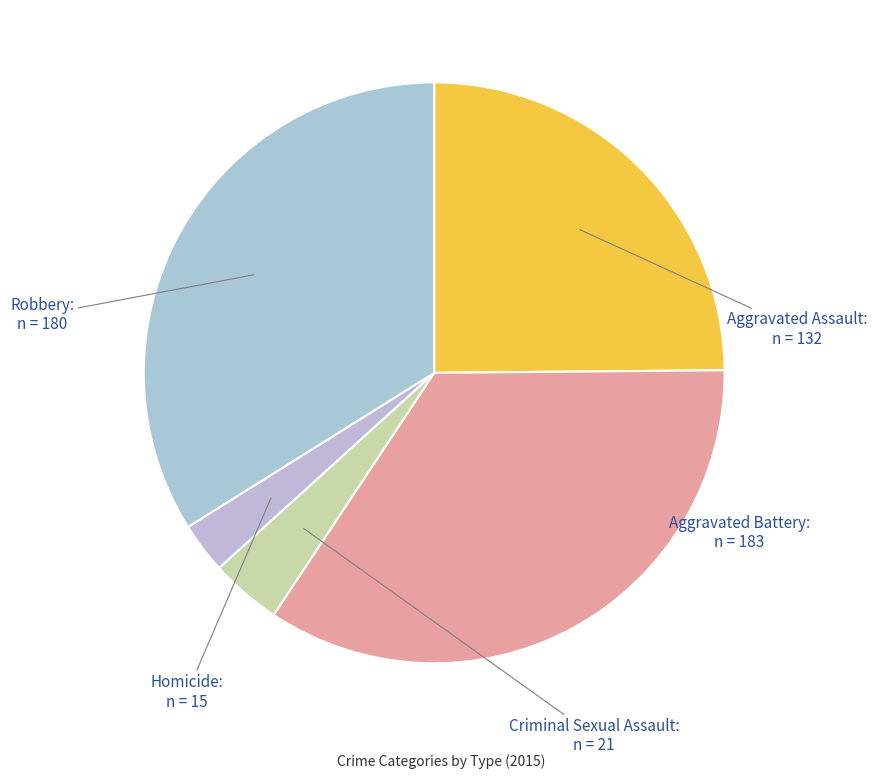

Which slice is the largest?

Aggravated Battery